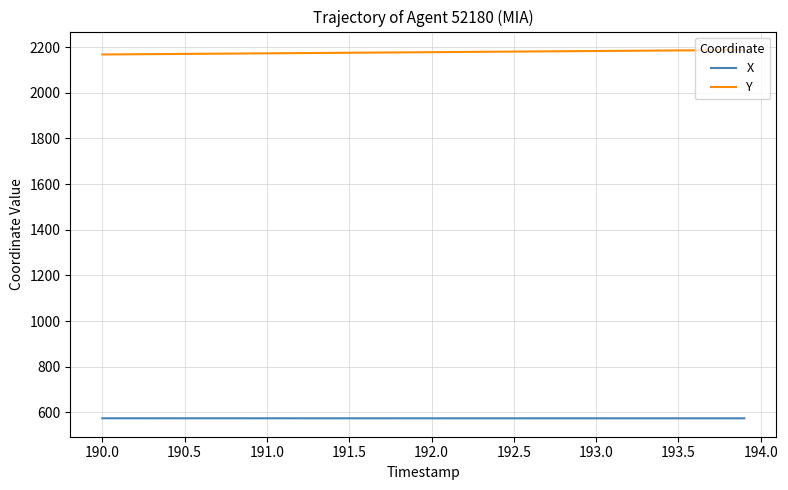

How many categories are shown in the chart?

40